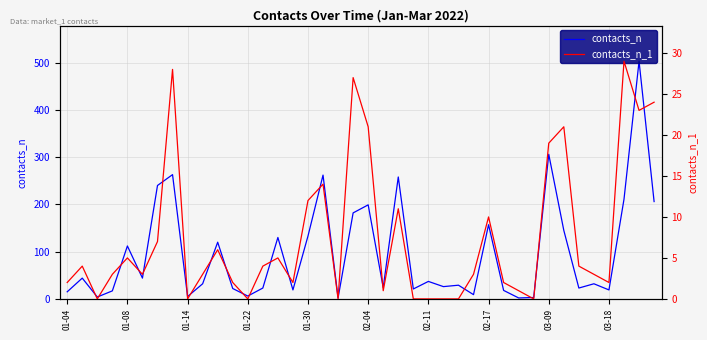

Is it true that contacts_n equals 1 at 31?

False